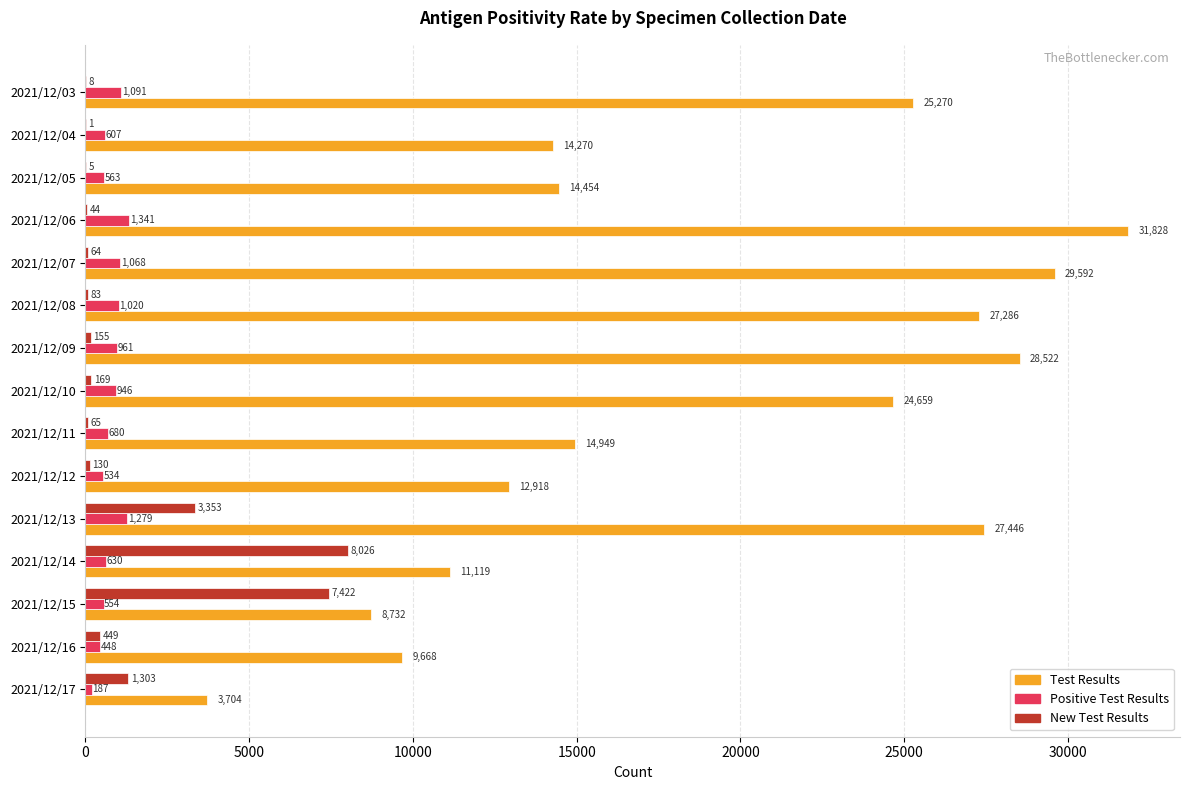

What is the highest value of the New Test Results series?

8026